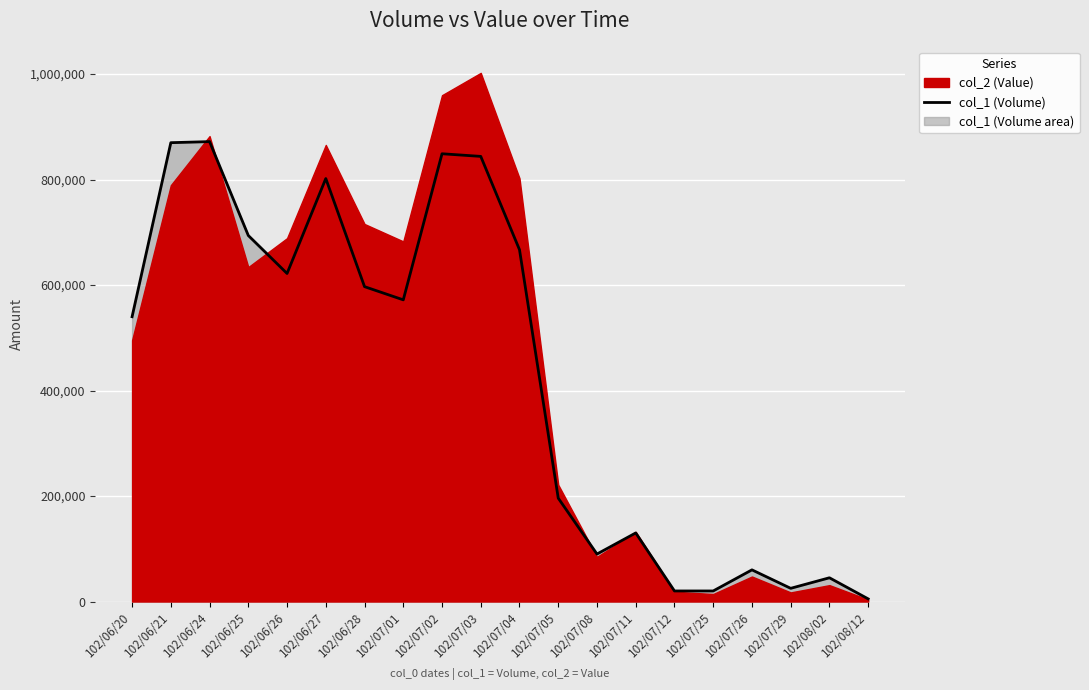

Reading left to right, what are all the values shown in this chart?

540000	870000	872000	694000	622000	802000	597000	572000	849000	844000	667000	196000	90000	130000	20000	20000	60000	25000	45000	5000